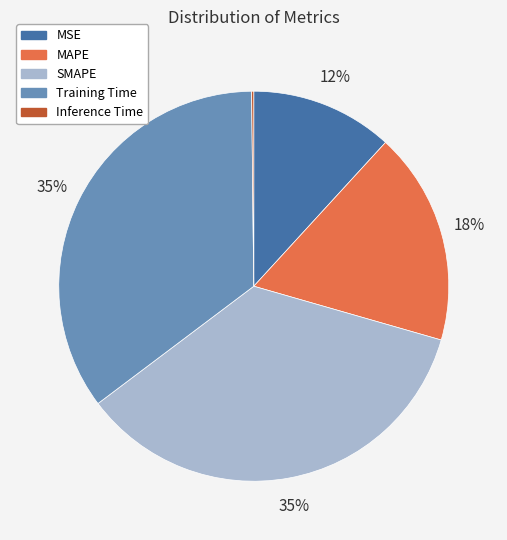

Is it true that Training Time is 35% of the pie?

True